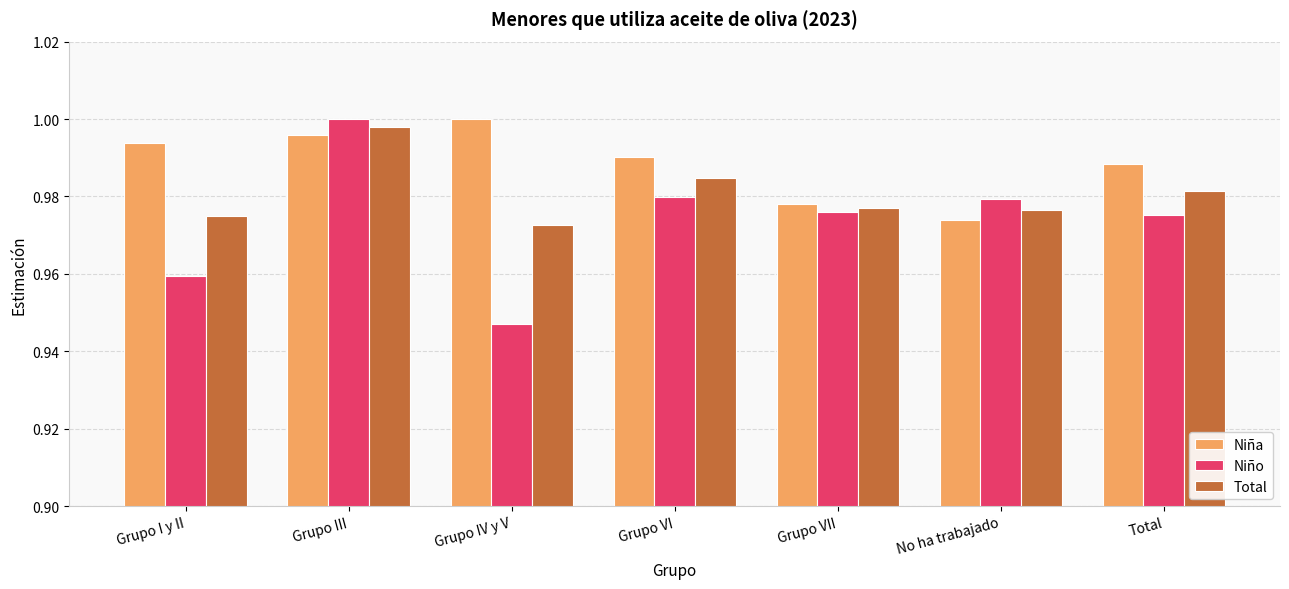

At which category is the sum across all series the highest?

Grupo III